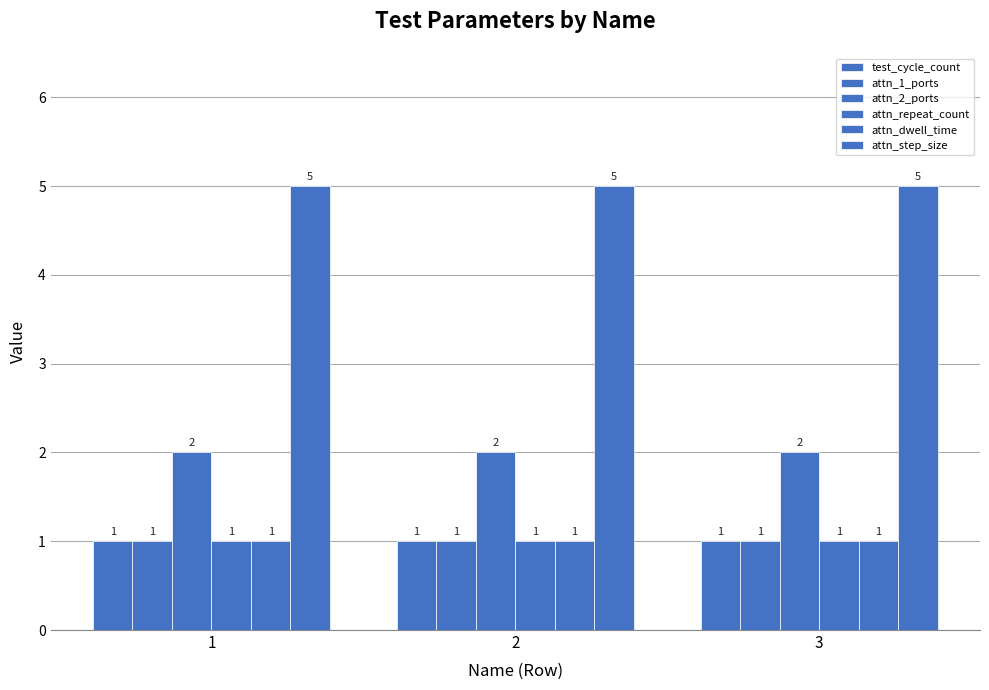

At which label does attn_dwell_time reach its minimum?

1